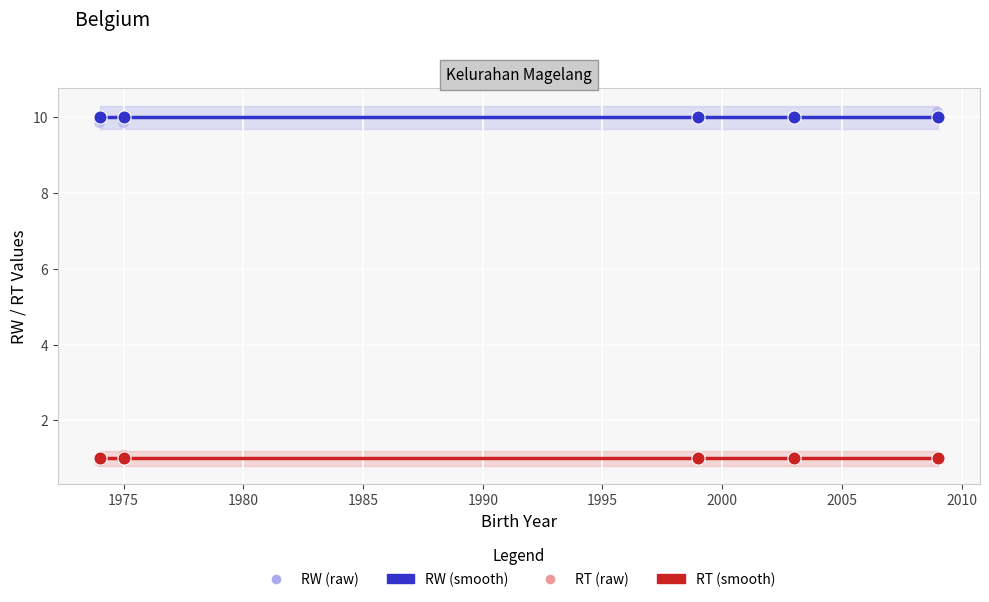

Which series has the largest total across all categories?

RW (smooth)